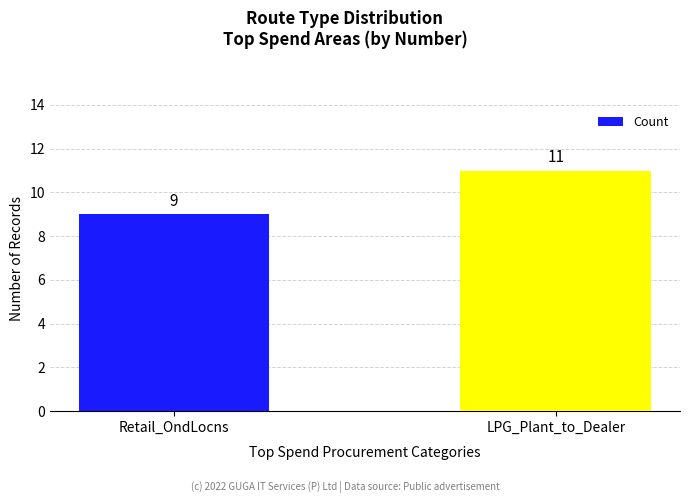

The chart shows a value of 9 at Retail_OndLocns. True or false?

True